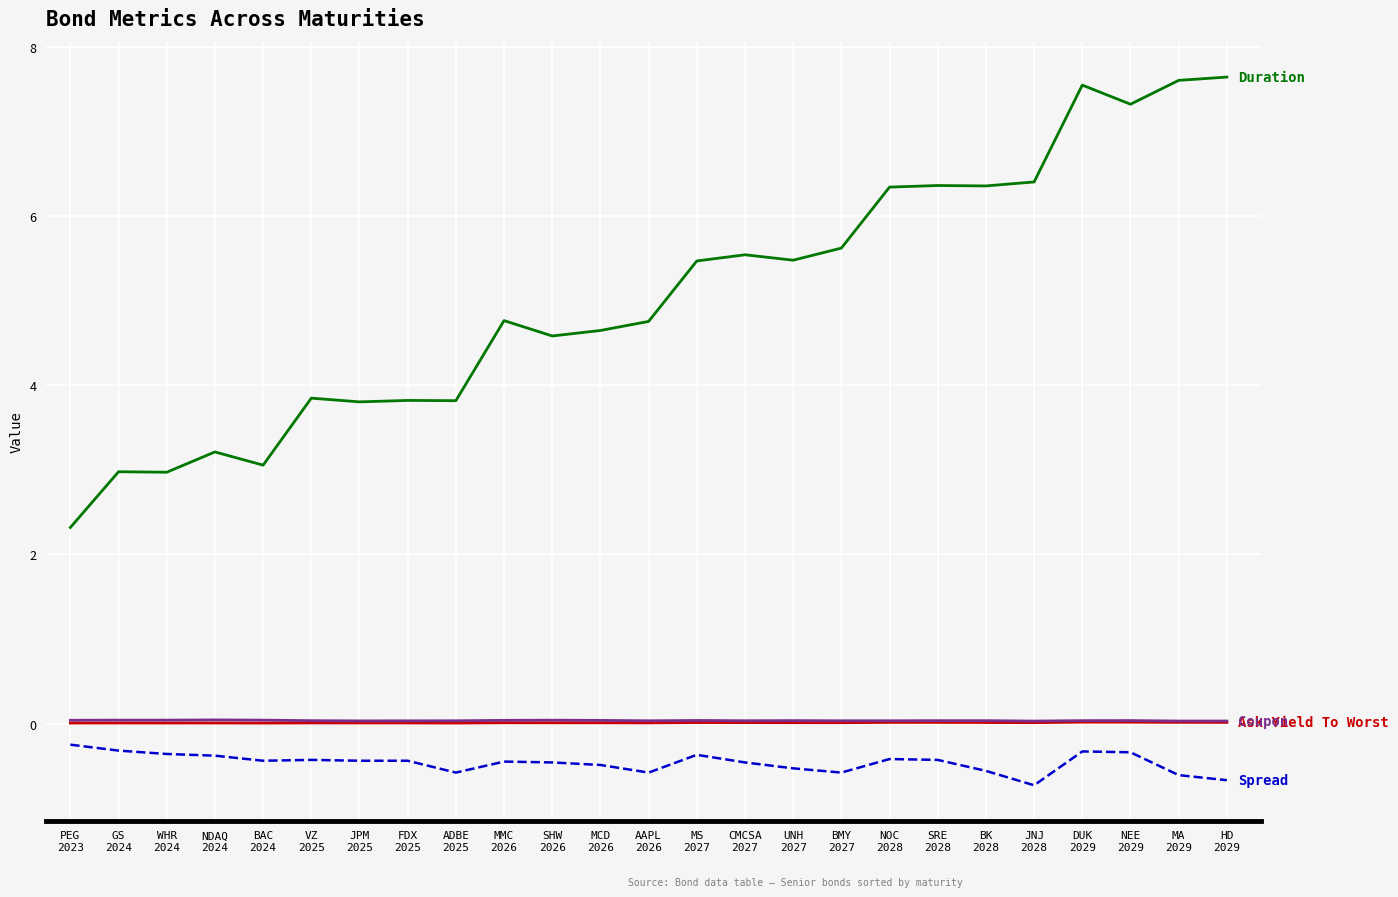

What is the minimum value shown in the chart?

-0.7